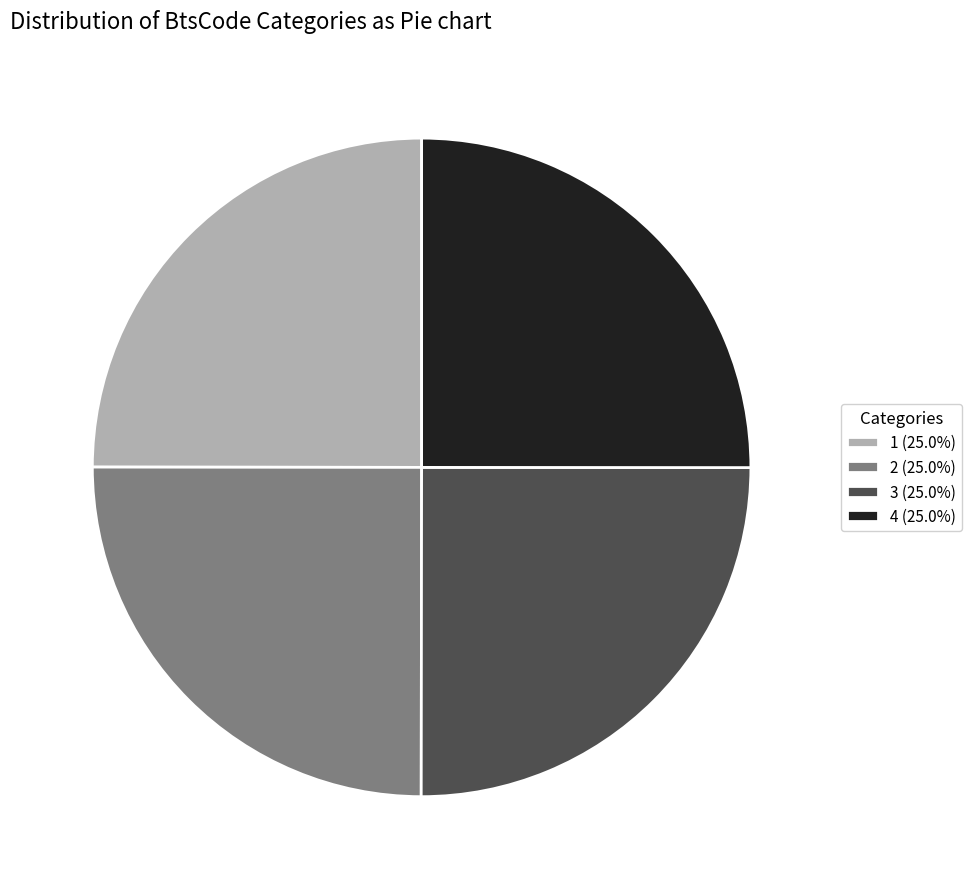

Is there any slice that represents more than half of the pie?

No